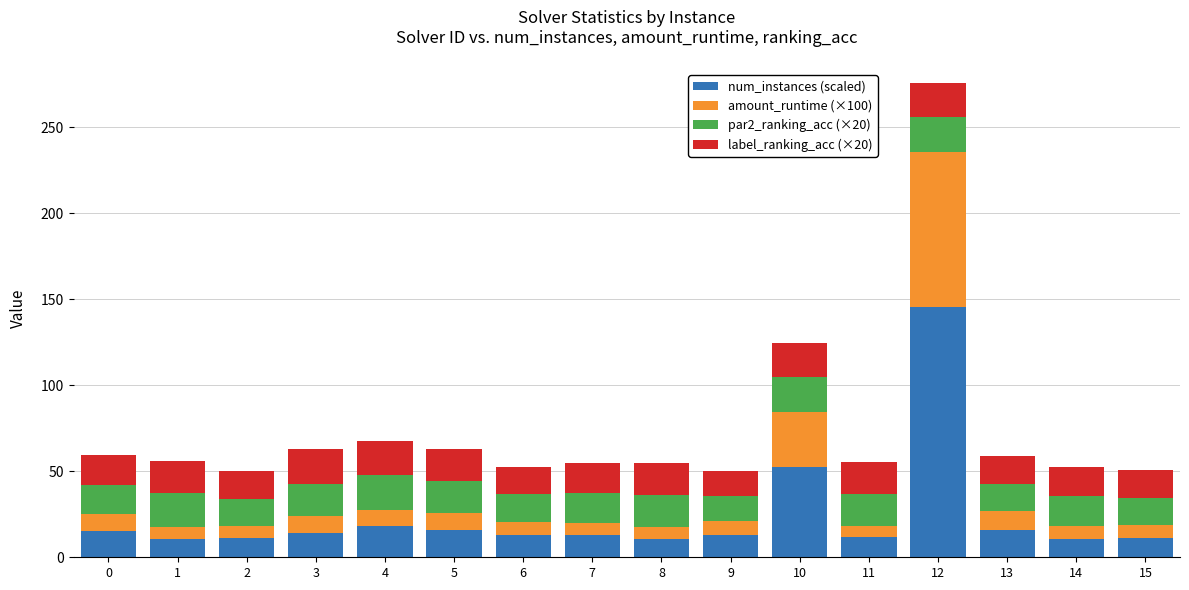

What is the average value of the num_instances (scaled) series?

23.9